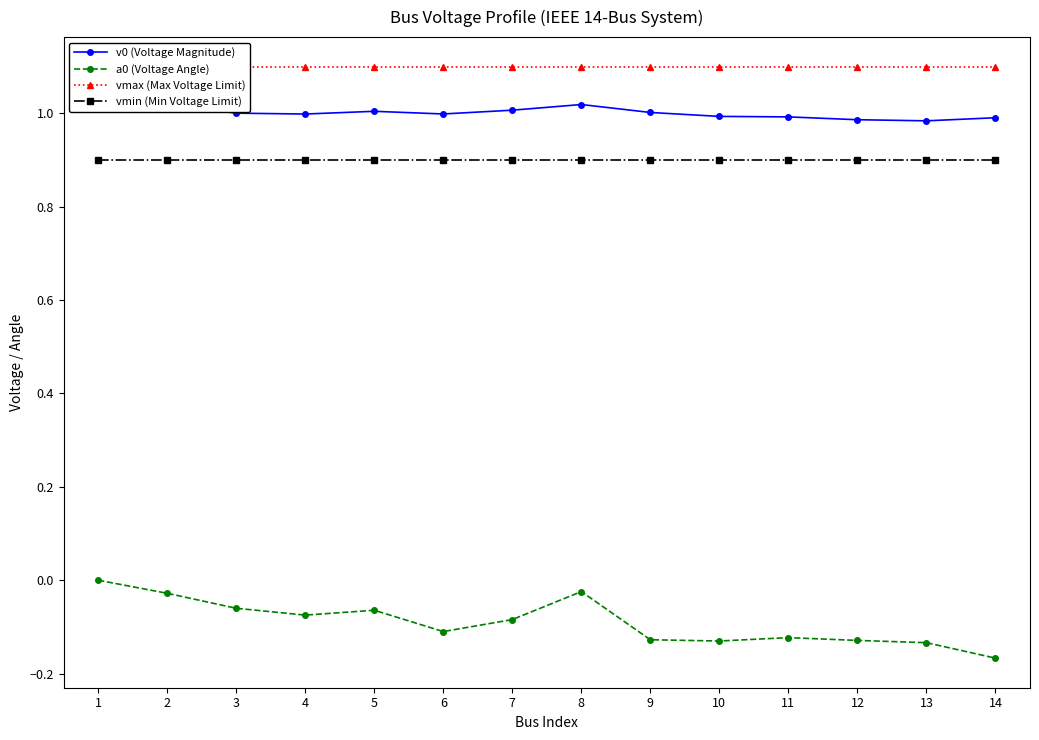

Which series has the widest spread of values?

a0 (Voltage Angle)